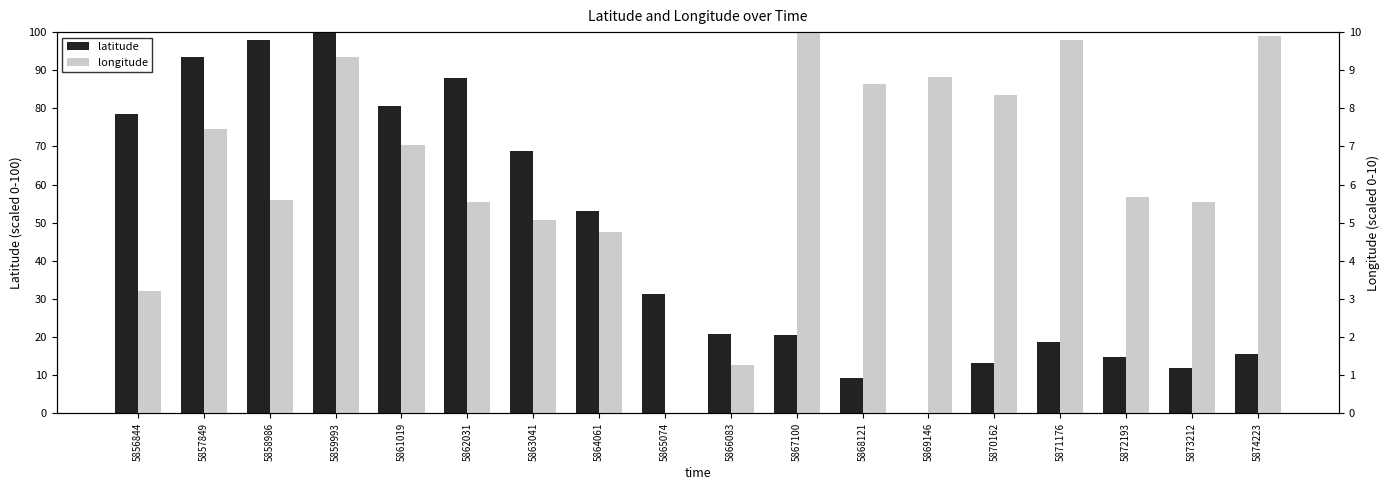

List the series in order of their overall mean, lowest first.

longitude, latitude